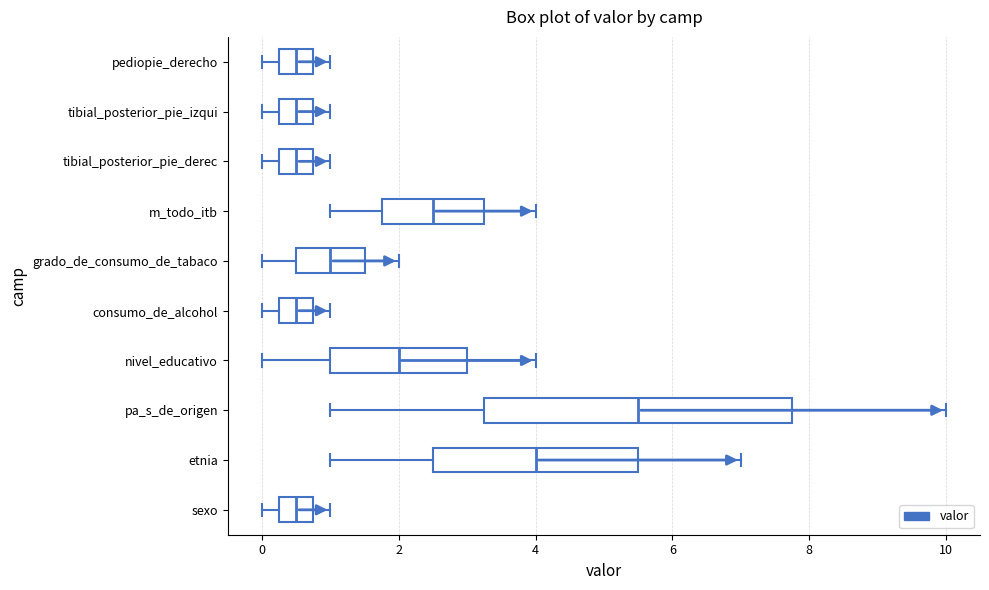

Reading bottom to top, transcribe this box plot: for each box, give where its median line is, the range the box spans, and where its two whiskers end, as read against the x-axis. The values are not printed on the chart, so give them approximately, as read against the axis.

sexo: median 0.6, box 0.2 to 0.8, whiskers 0.0 to 1.0
etnia: median 4.0, box 2.6 to 5.6, whiskers 1.0 to 7.0
pa_s_de_origen: median 5.6, box 3.2 to 7.8, whiskers 1.0 to 10.0
nivel_educativo: median 2.0, box 1.0 to 3.0, whiskers 0.0 to 4.0
consumo_de_alcohol: median 0.6, box 0.2 to 0.8, whiskers 0.0 to 1.0
grado_de_consumo_de_tabaco: median 1.0, box 0.6 to 1.6, whiskers 0.0 to 2.0
m_todo_itb: median 2.6, box 1.8 to 3.2, whiskers 1.0 to 4.0
tibial_posterior_pie_derec: median 0.6, box 0.2 to 0.8, whiskers 0.0 to 1.0
tibial_posterior_pie_izqui: median 0.6, box 0.2 to 0.8, whiskers 0.0 to 1.0
pediopie_derecho: median 0.6, box 0.2 to 0.8, whiskers 0.0 to 1.0